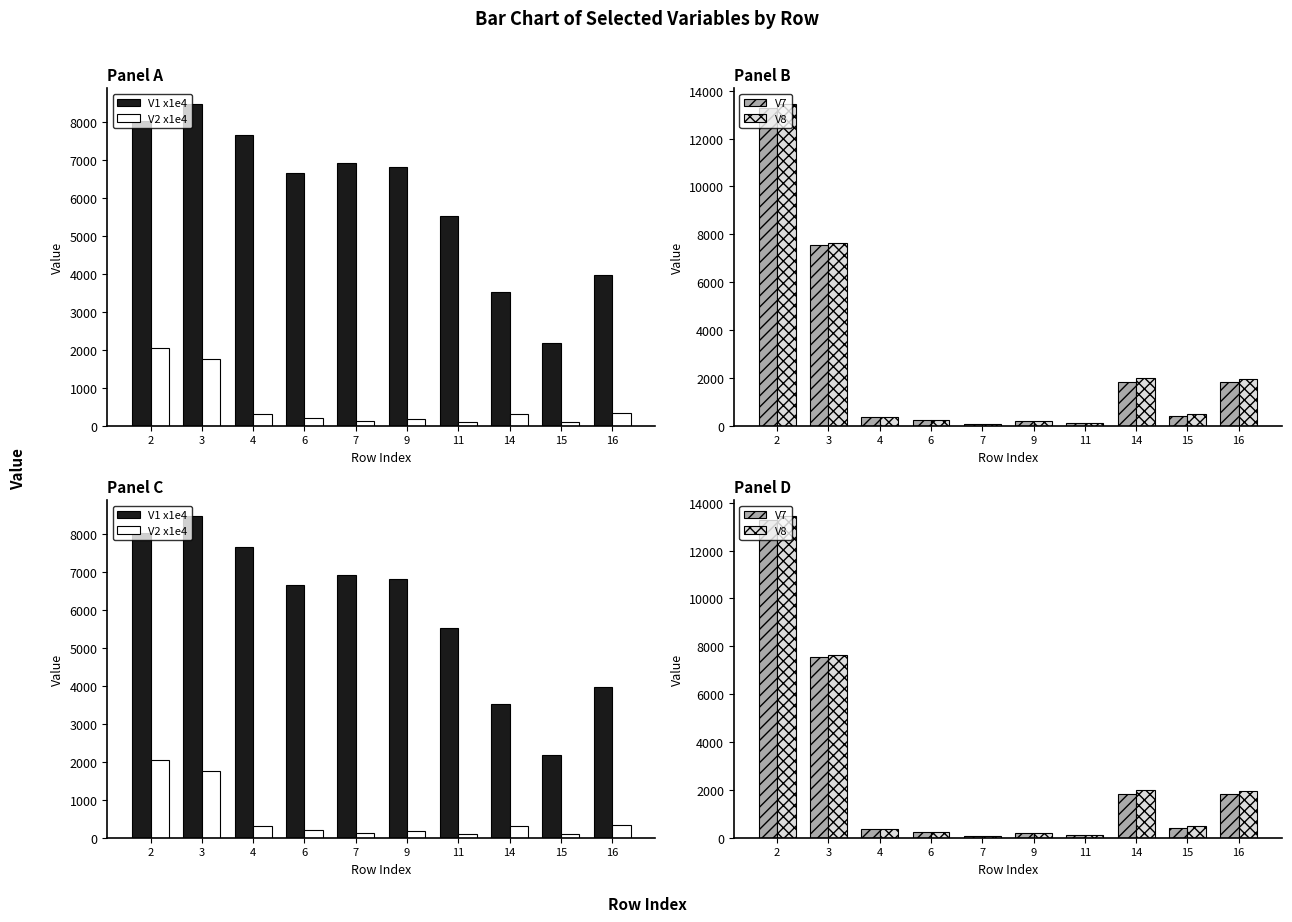

Which series has the largest range (max minus min)?

V8